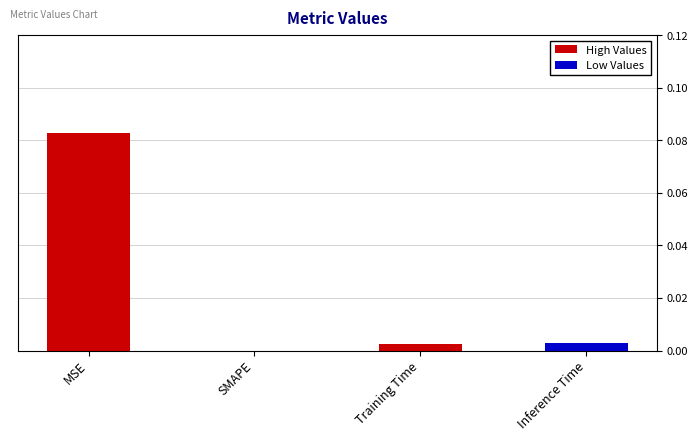

Between MSE and Training Time, which is larger?

MSE